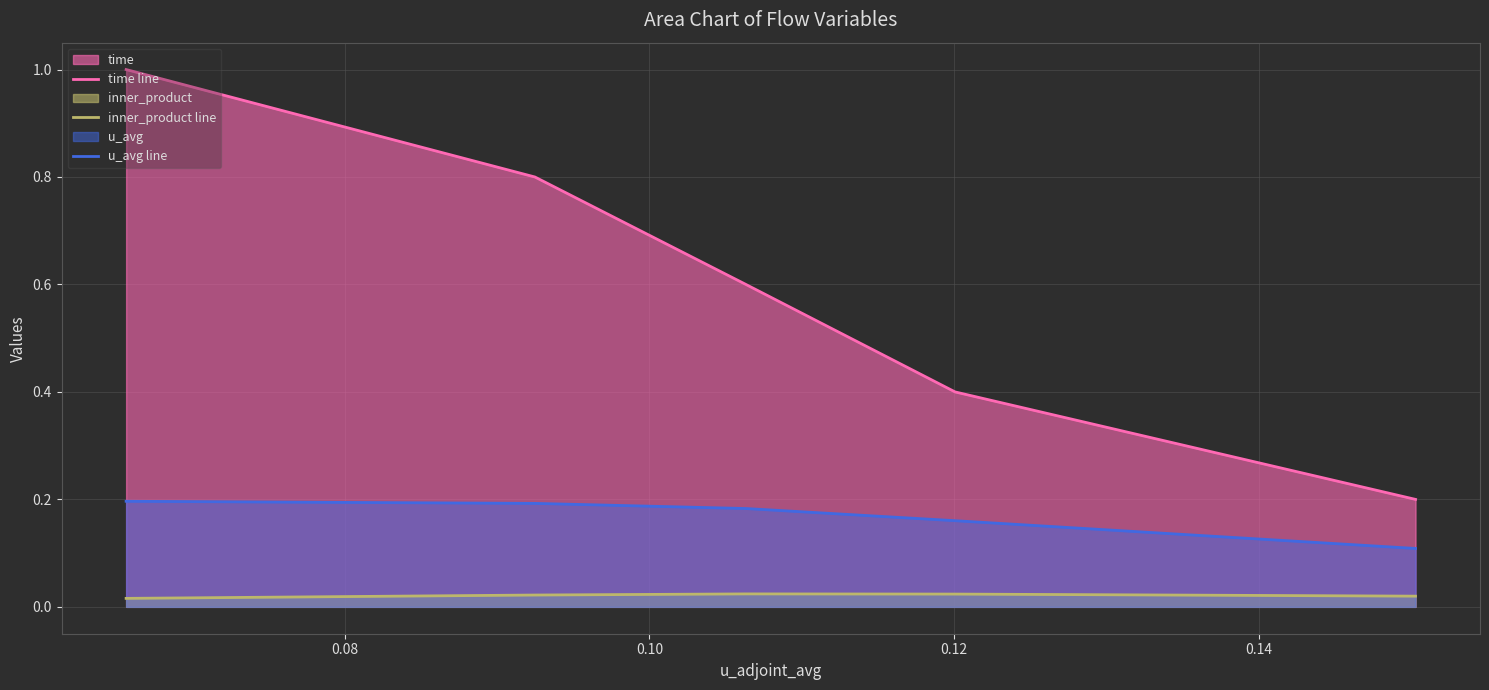

How many lines are shown in the chart?

3